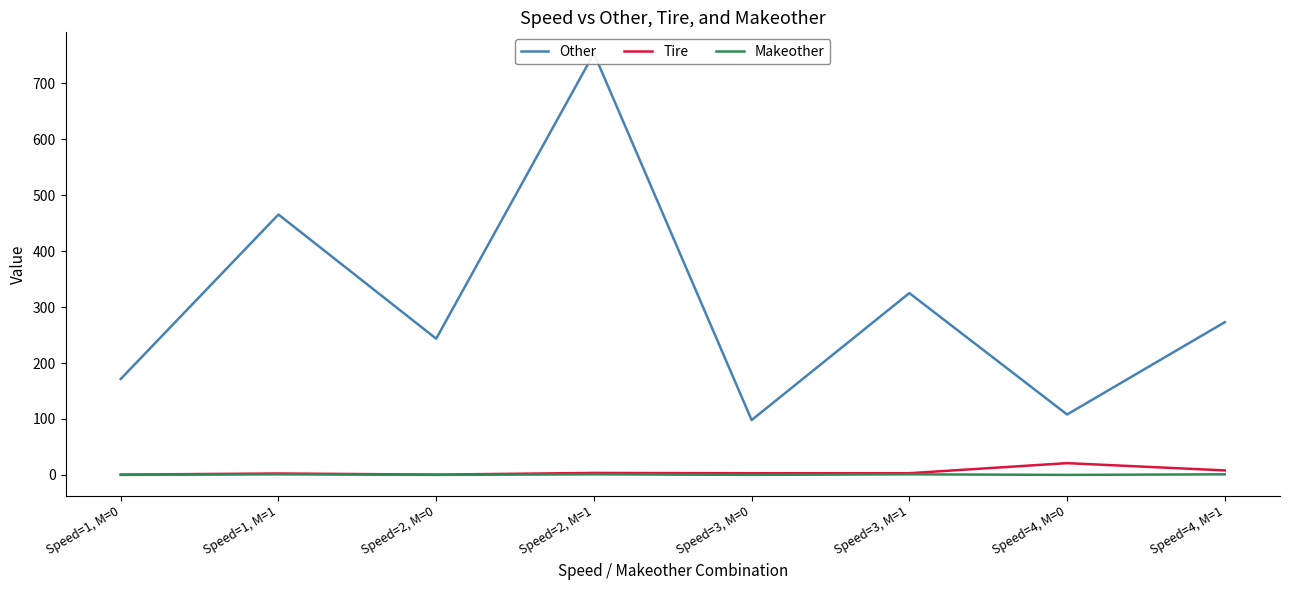

Reading right to left, list all the values displayed in this chart.

Other: 273.0	108.0	325.0	98.0	753.5	243.5	465.5	171.5
Tire: 8.0	21.0	3.0	3.0	3.5	0.5	2.5	0.5
Makeother: 1.0	0.0	1.0	0.0	1.0	0.0	1.0	0.0